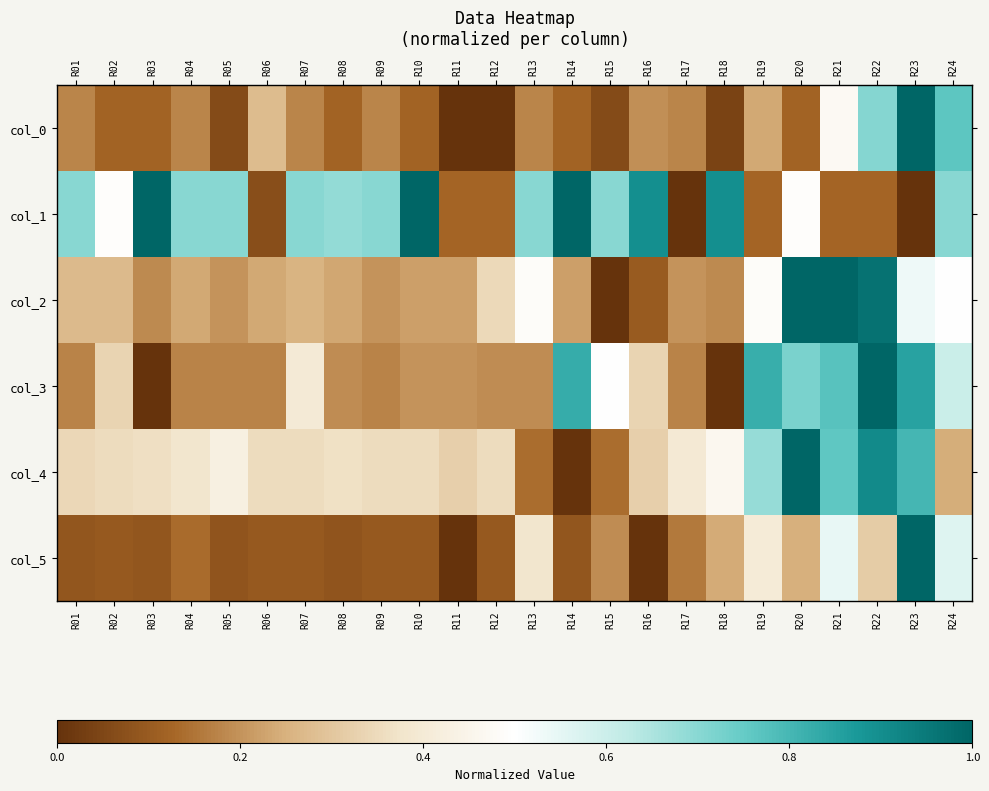

Rank the series by their maximum value, from highest to lowest.

col_4, col_2, col_5, col_0, col_3, col_1